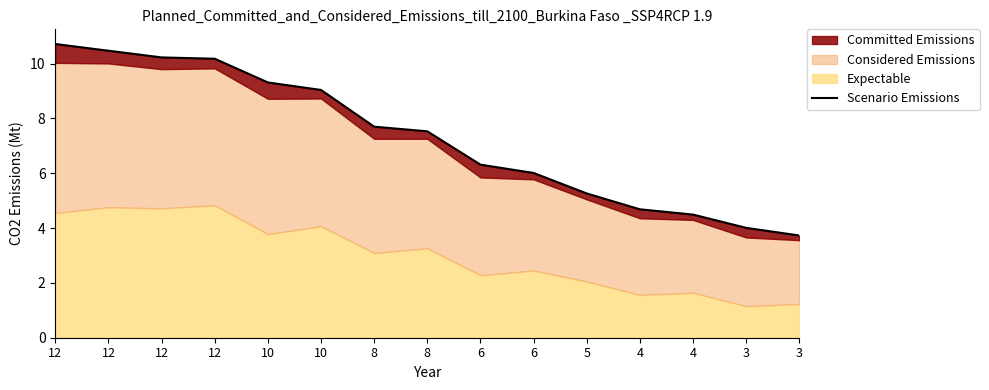

Reading right to left, list all the values displayed in this chart.

3=3.7	3=4.0	4=4.5	4=4.7	5=5.3	6=6.0	6=6.3	8=7.5	8=7.7	10=9.0	10=9.3	12=10.2	12=10.2	12=10.5	12=10.7